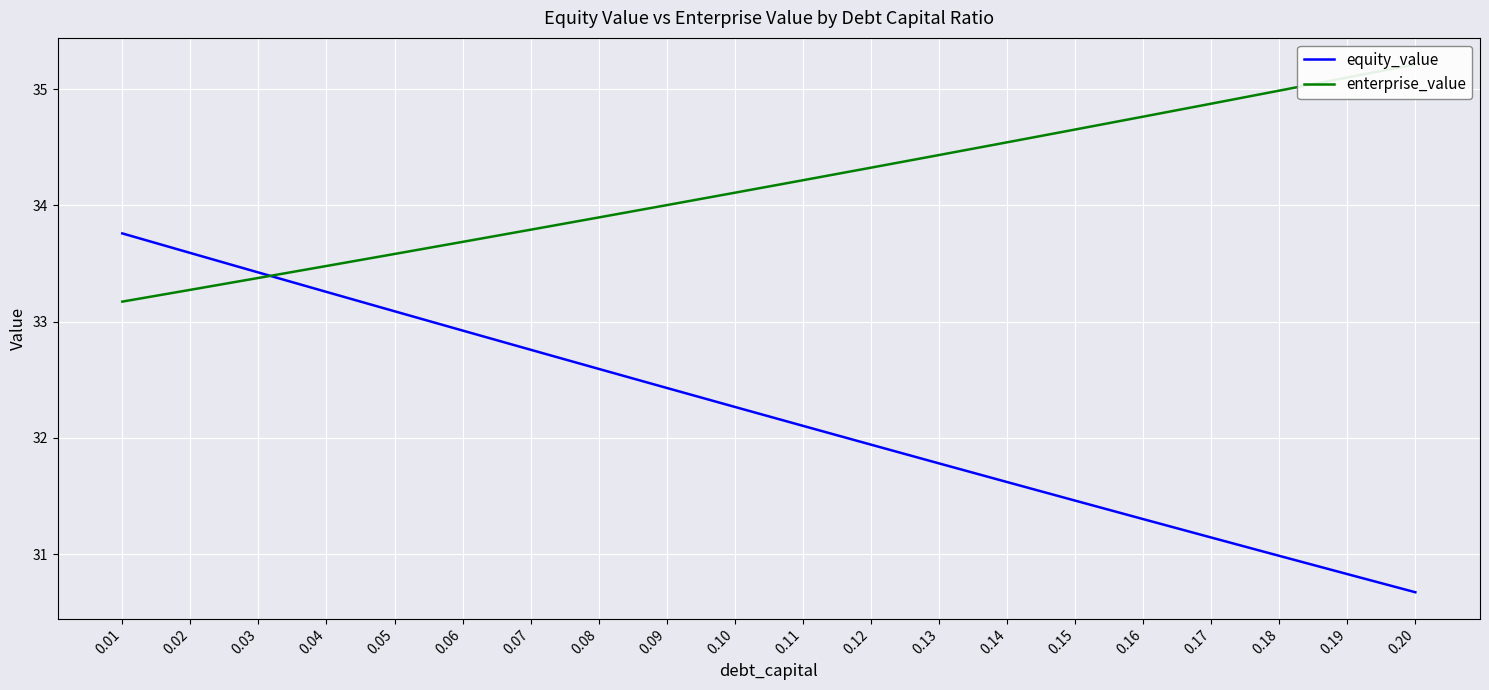

Which category has the highest value in the enterprise_value series?

0.20